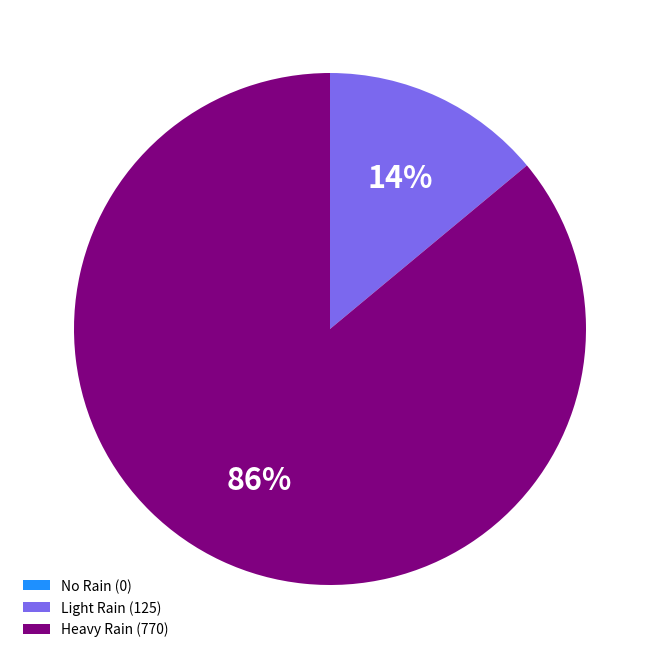

To the nearest percent, what is the combined percentage of Light Rain (125) and Heavy Rain (770)?

100%